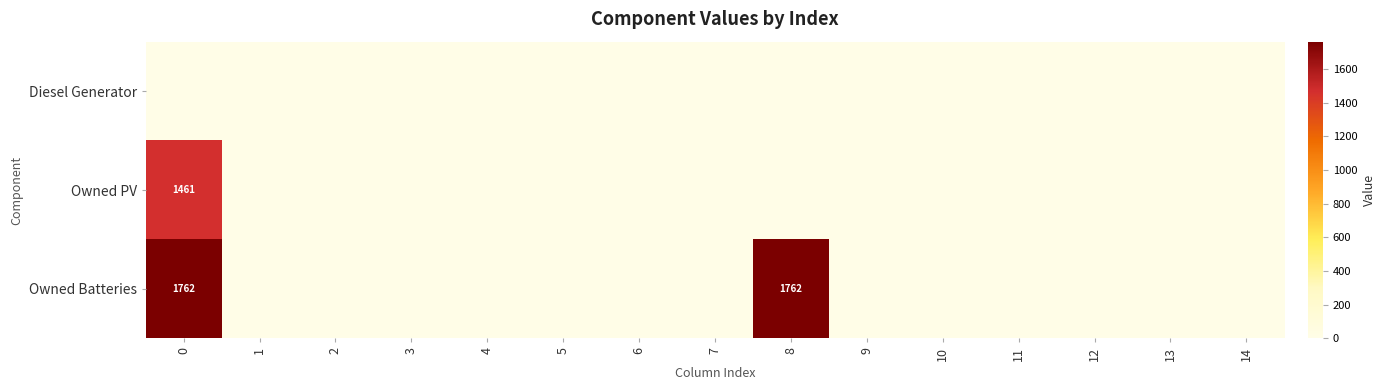

Between 0 and 12, which series saw the biggest shift?

Owned Batteries